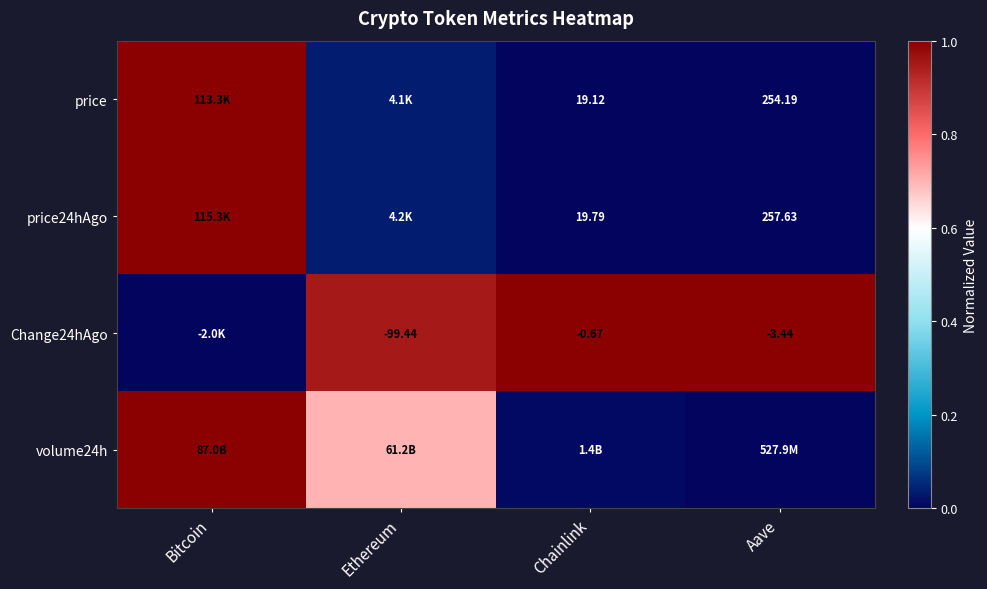

Is it true that price equals -0.7 at Chainlink?

False